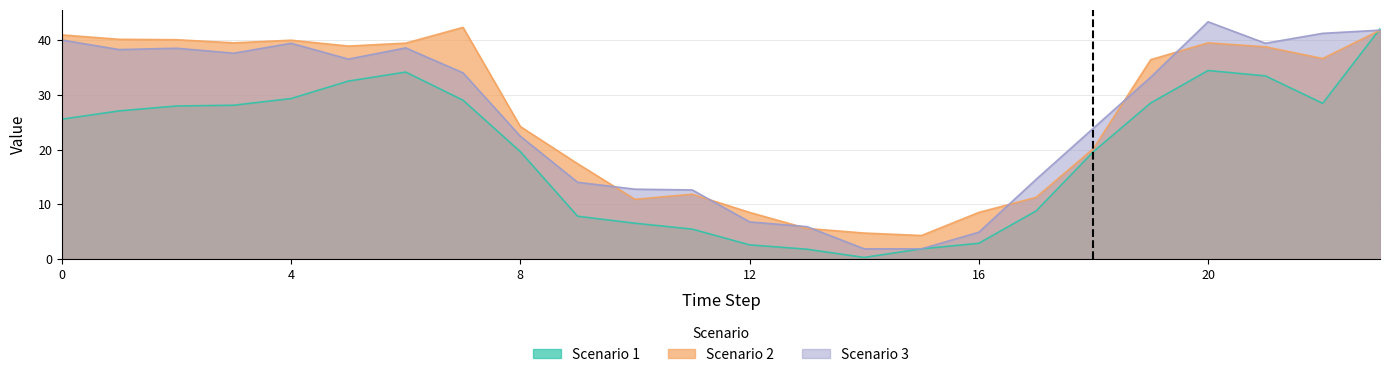

Which series has the largest total across all categories?

Scenario 2